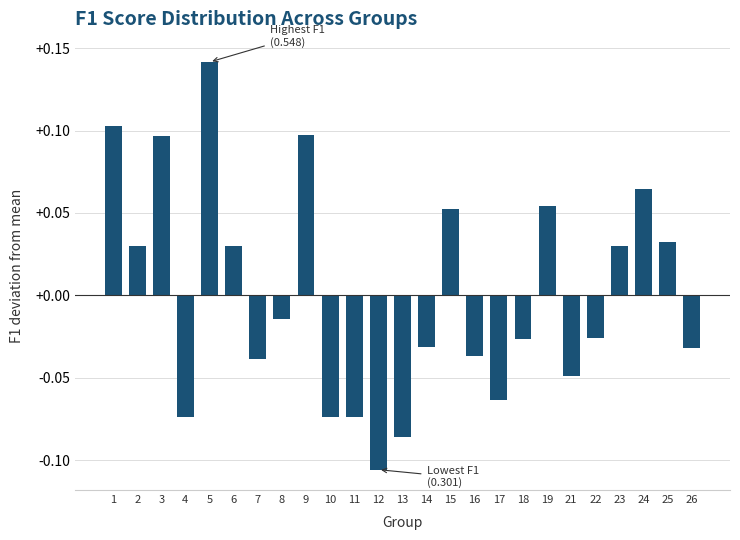

Which label corresponds to the largest value in the chart?

5